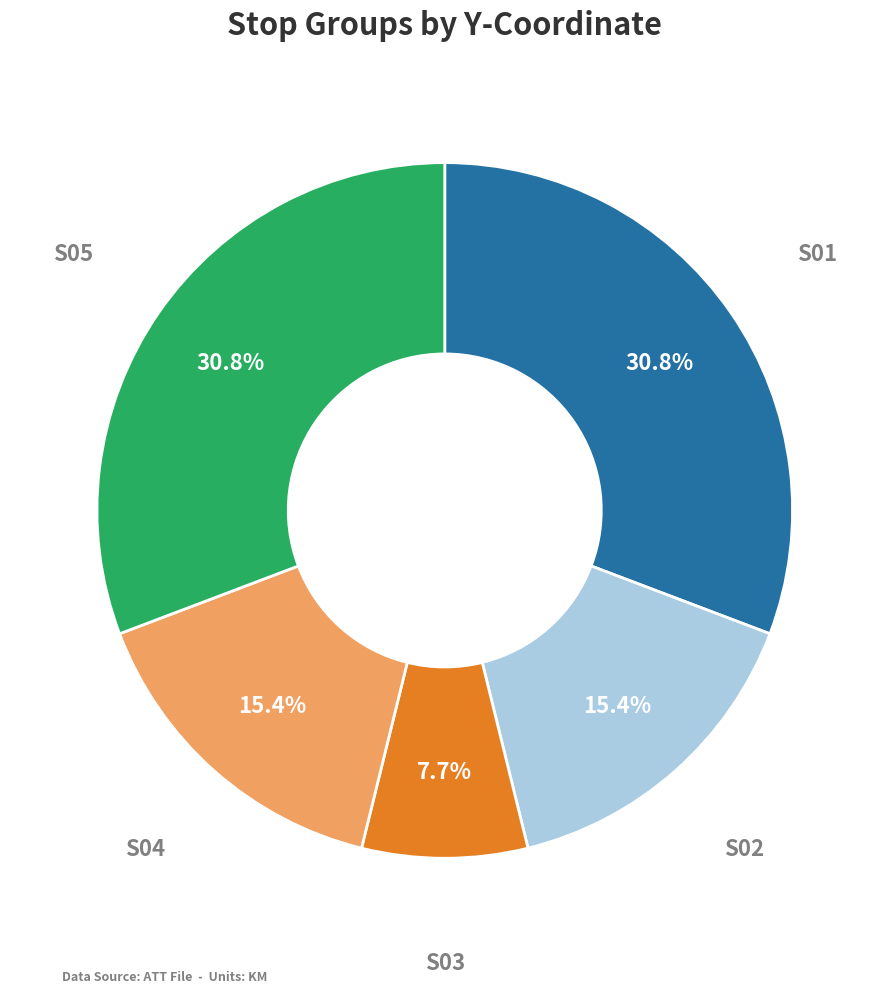

Is there any slice that represents more than half of the pie?

No